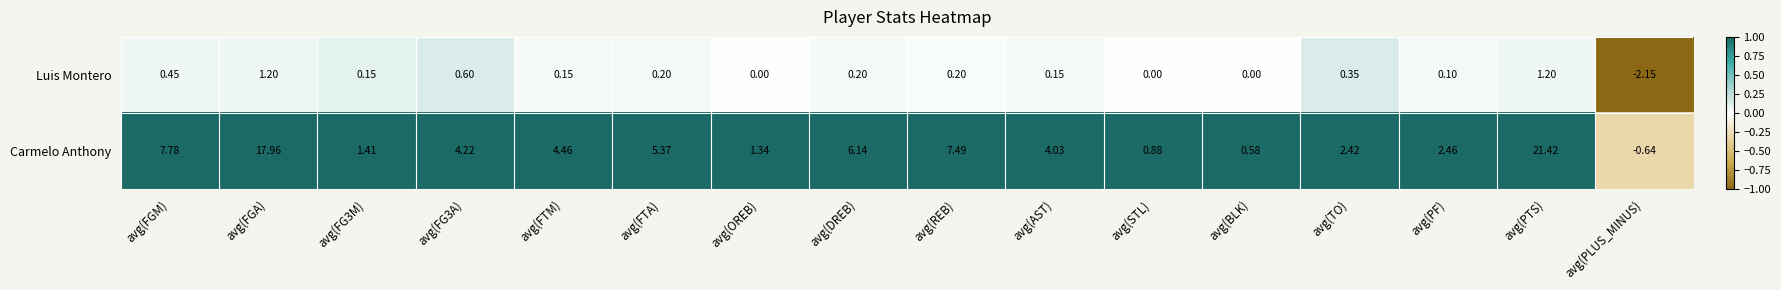

Which category has the lowest value across all series?

avg(PLUS_MINUS)